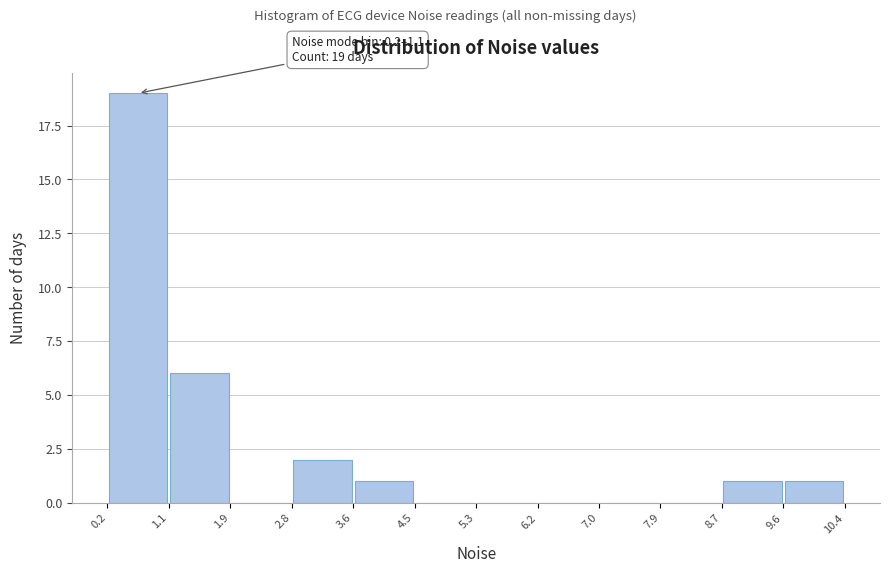

Which range on the x-axis has the tallest bar?

0.2 to 1.1